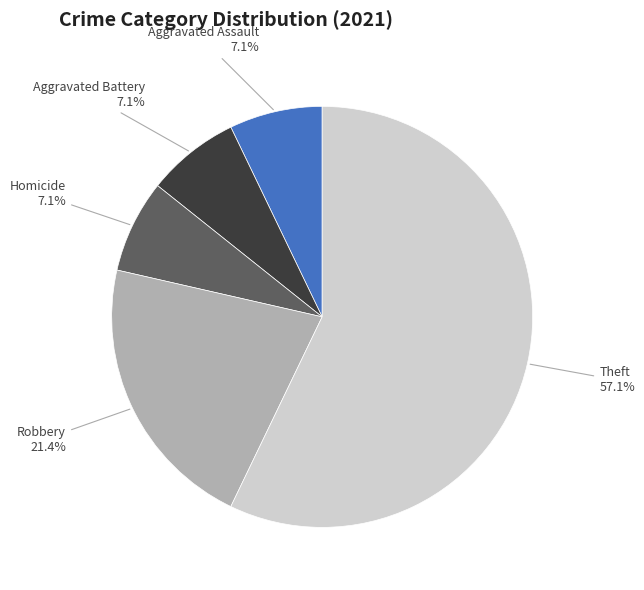

How many segments does this pie chart have?

5